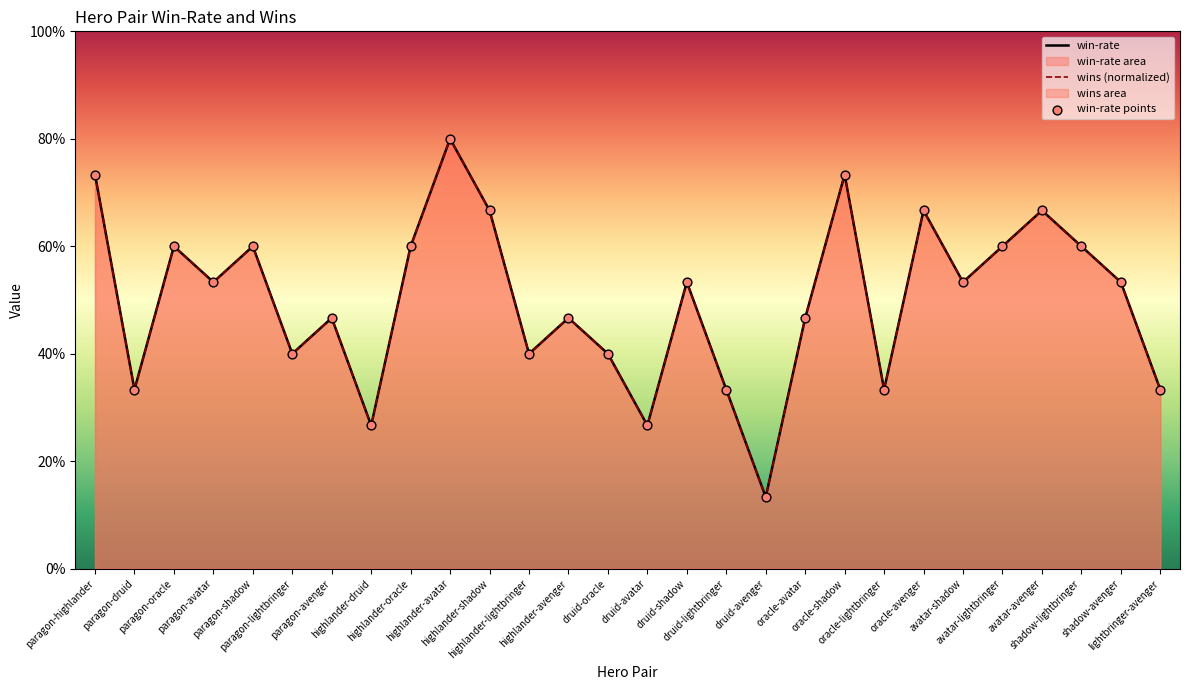

Which series reaches the minimum Y coordinate?

win-rate